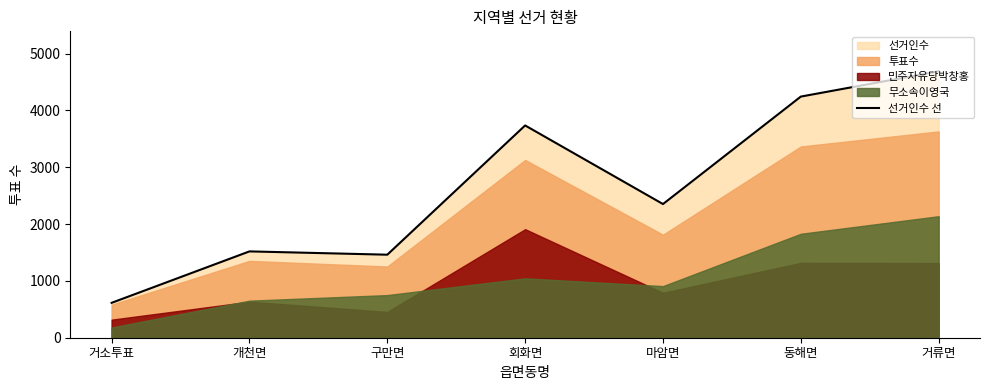

What is the value of the 1st point from the left?

614